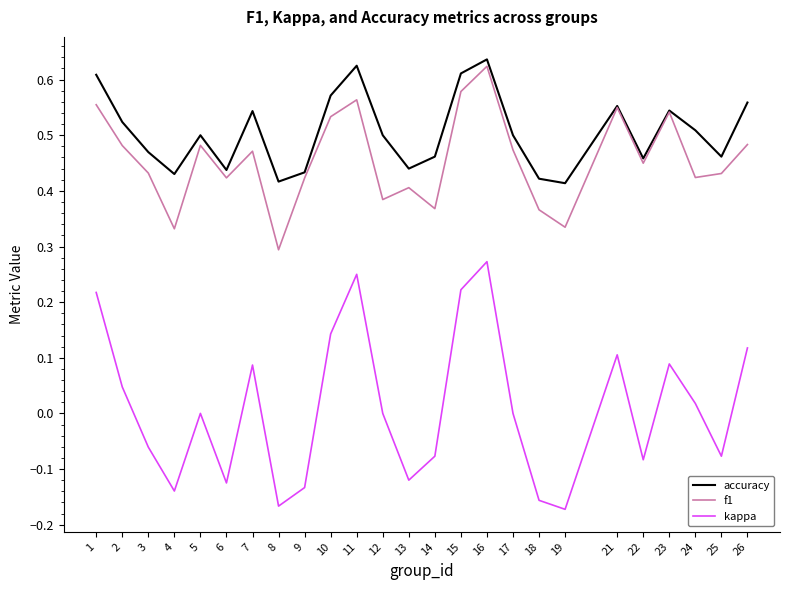

Between 2 and 13, which series saw the biggest shift?

kappa